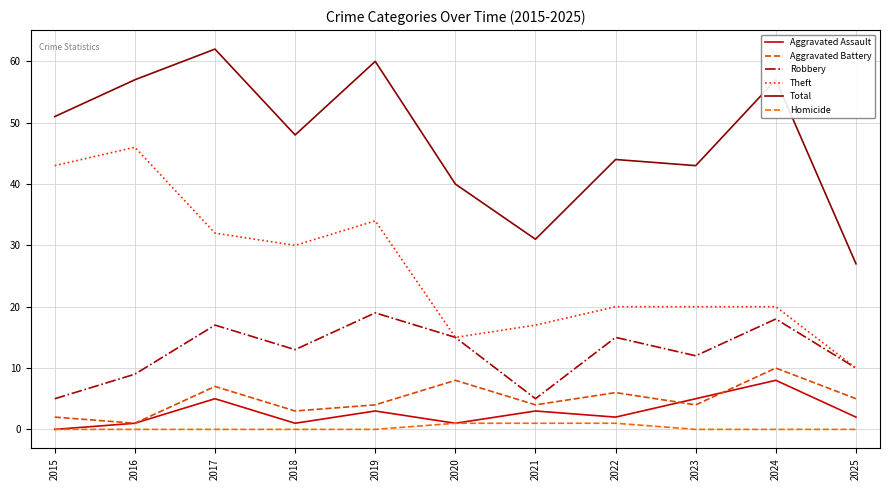

True or false: Total and Homicide cross at least once.

False